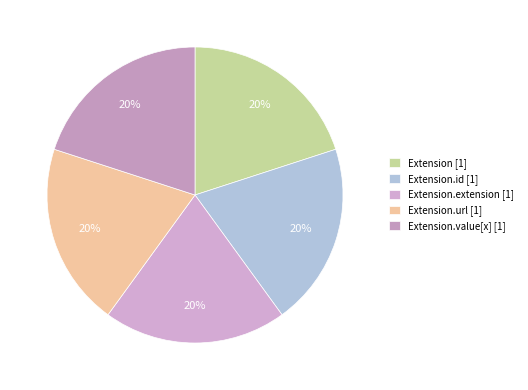

Which category has the biggest portion of the pie?

Extension.url